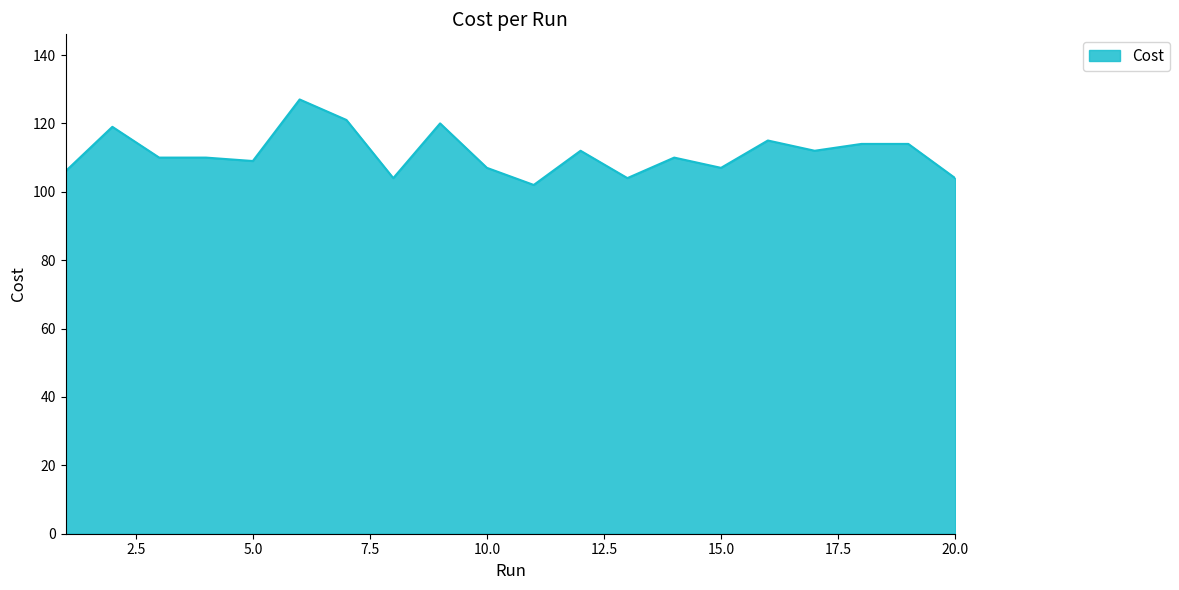

How many lines are shown in the chart?

1